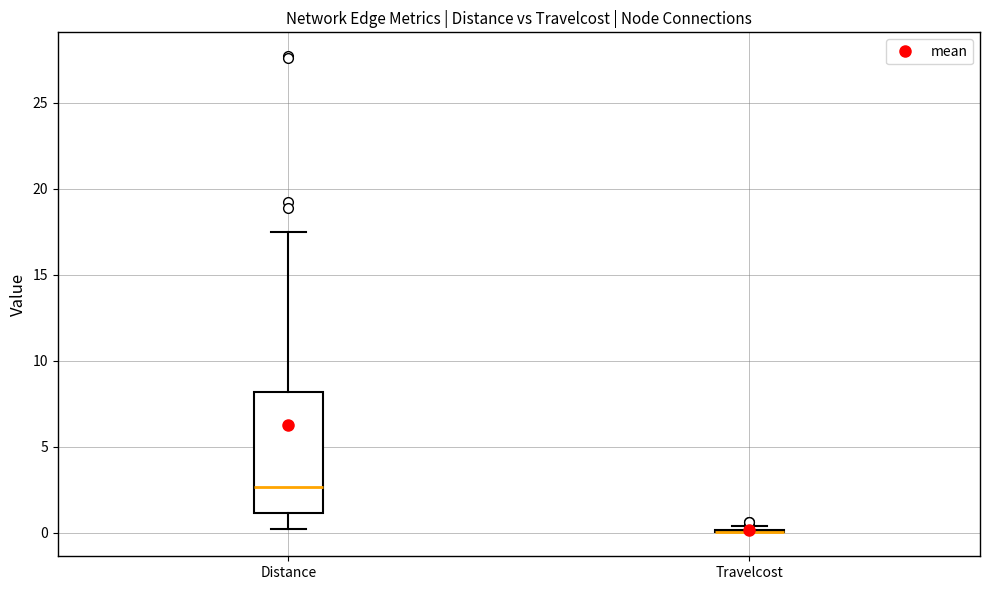

Comparing the boxes themselves (not the whiskers), which one is the tallest?

Distance